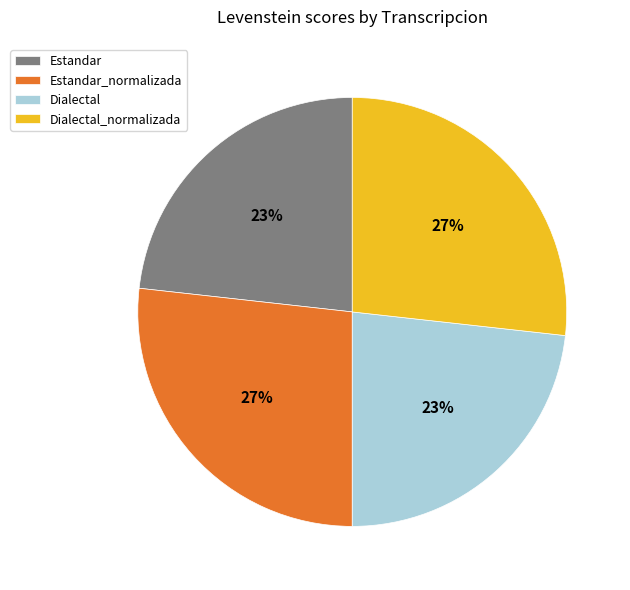

To the nearest percent, what is the combined percentage of Dialectal_normalizada and Estandar_normalizada?

54%